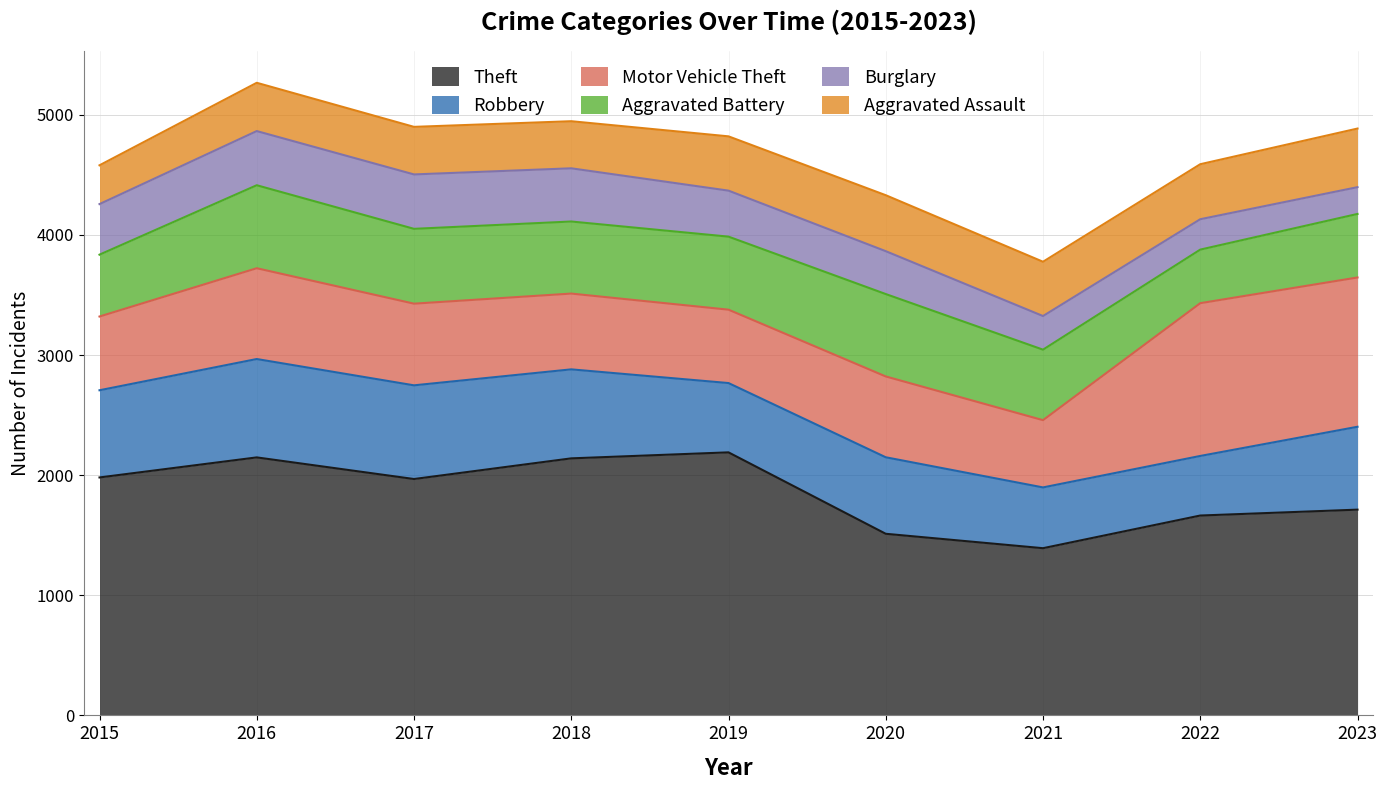

True or false: Theft and Burglary intersect in this chart.

False